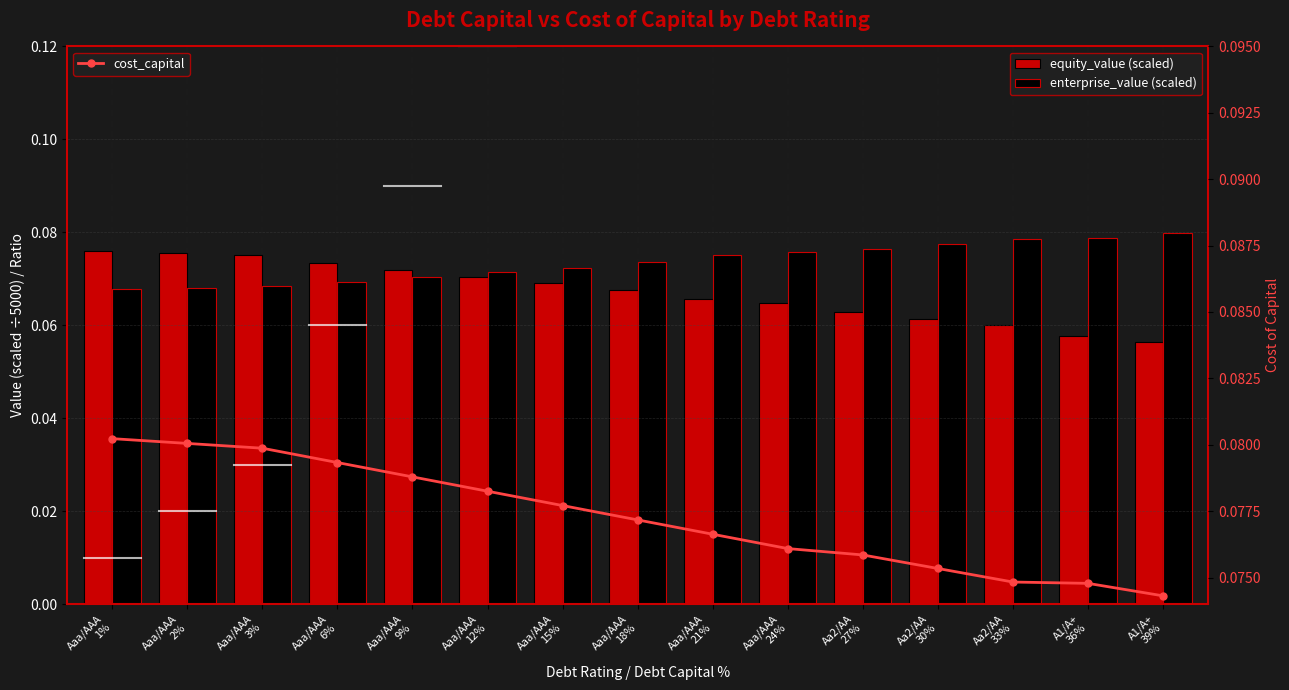

Read the equity_value (scaled) value at Aaa/AAA
18%.

0.1